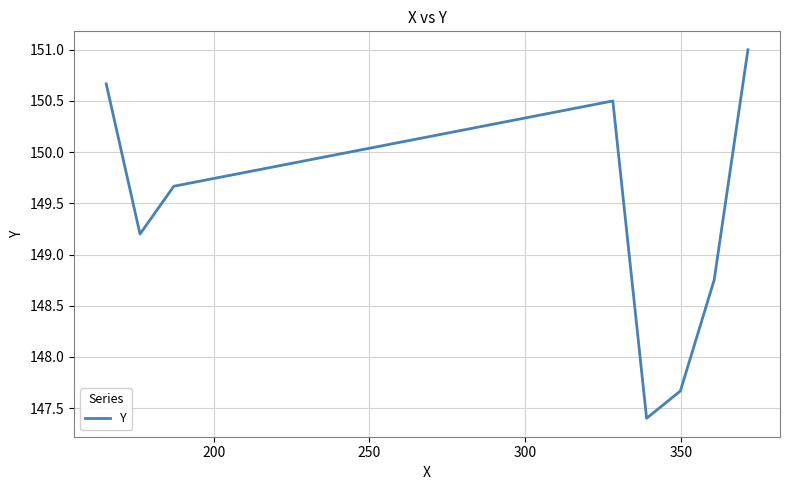

How many interior local valleys (lower than both neighbors) does the data have?

2